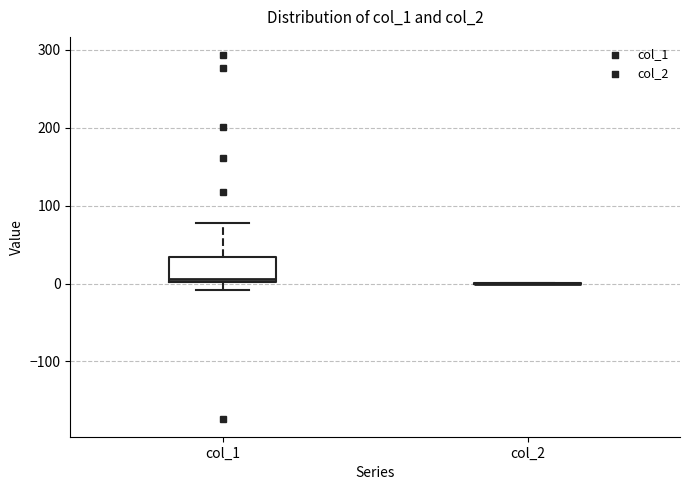

Reading left to right, read every box against the y-axis: the position of its median line, the range the box covers, and the ends of its whiskers. The values are not printed on the chart, so give them approximately, as read against the axis.

col_1: median 10, box 0 to 30, whiskers -10 to 80
col_2: box collapsed to a line at 0, whiskers 0 to 0